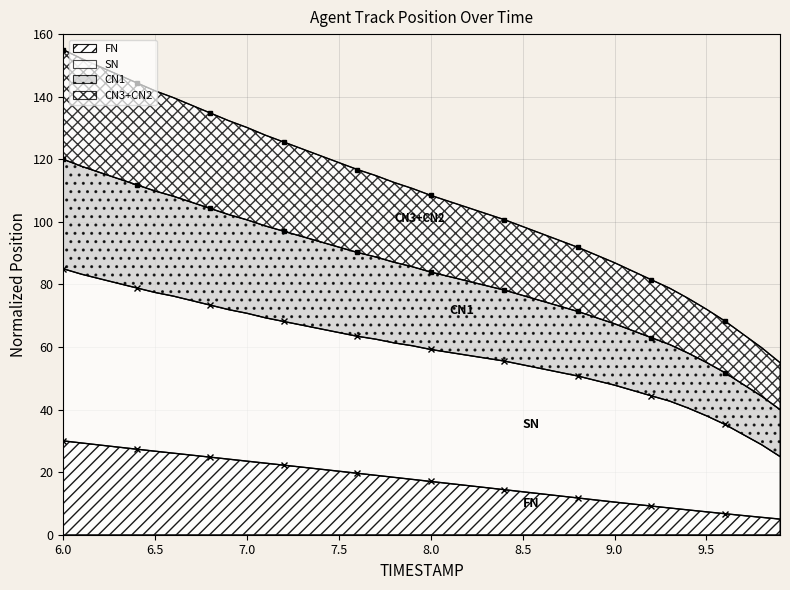

What is the maximum value for FN?

30.0